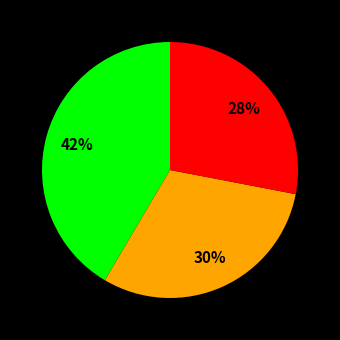

To the nearest percent, what is the average slice percentage?

33%